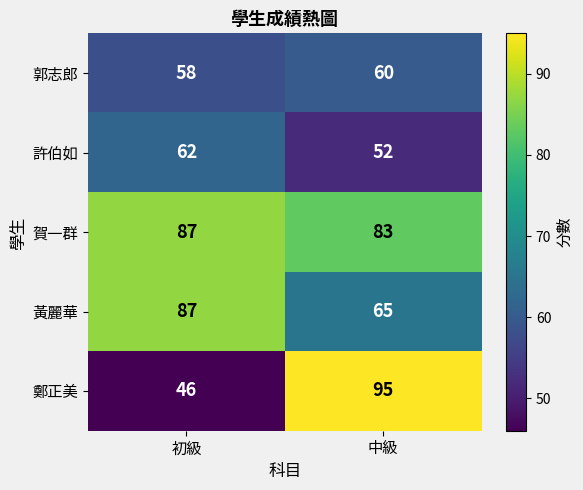

At which category is the sum across all series the highest?

中級